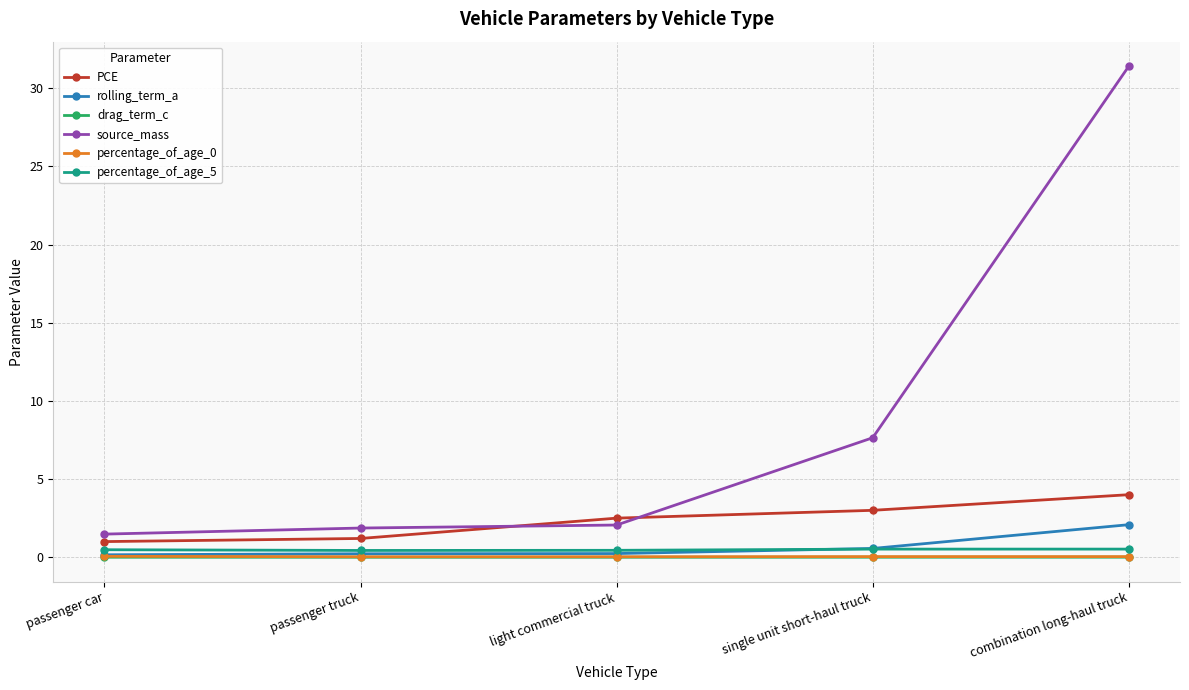

Which series has the largest total across all categories?

source_mass